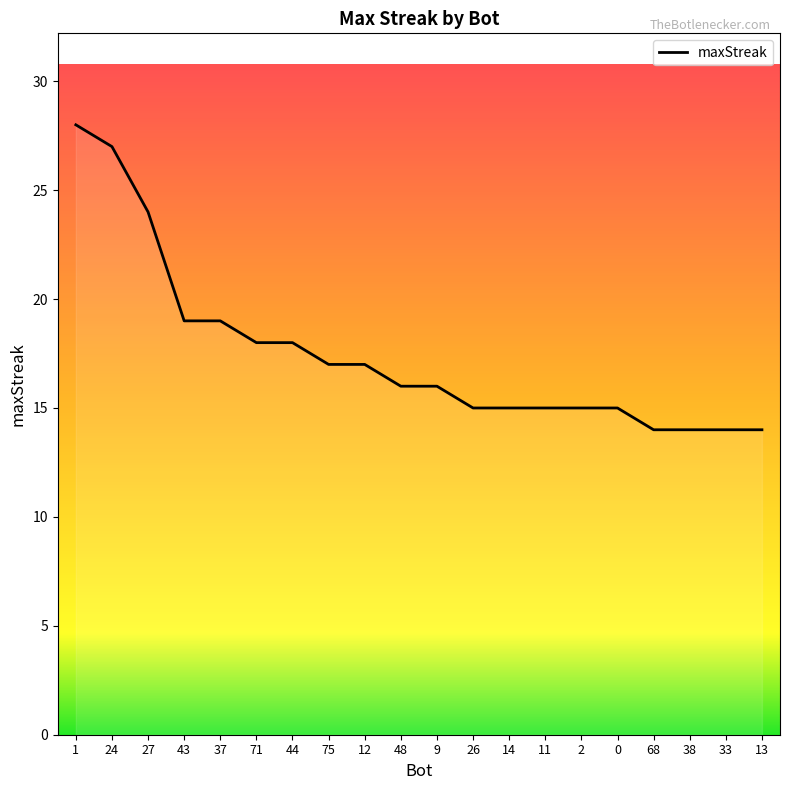

Reading right to left, extract all data points from this chart.

14	14	14	14	15	15	15	15	15	16	16	17	17	18	18	19	19	24	27	28